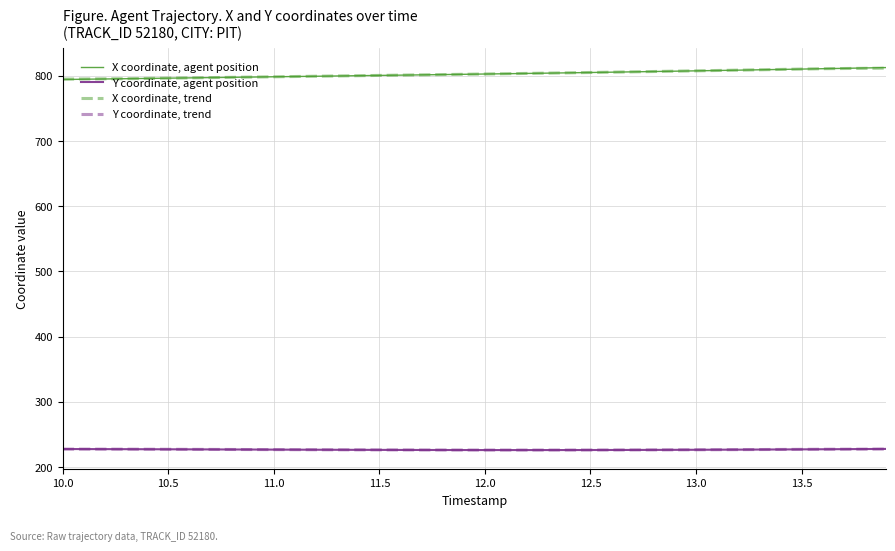

True or false: Y coordinate, agent position and X coordinate, agent position intersect in this chart.

False